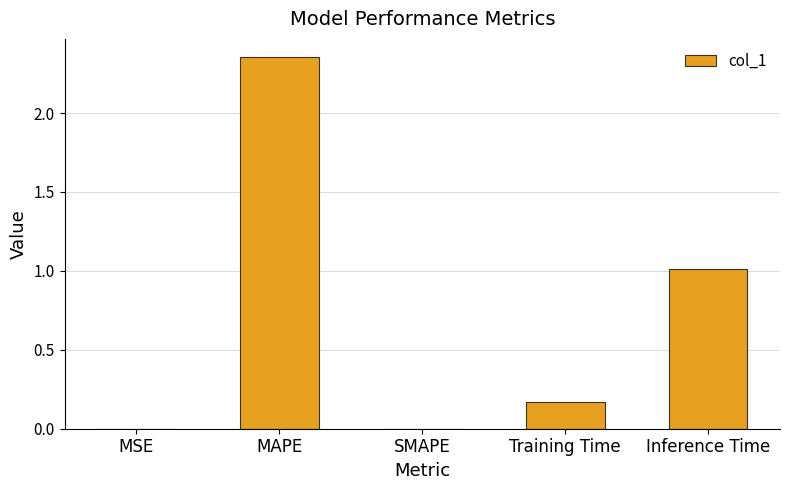

What is the sum of all values?

3.5